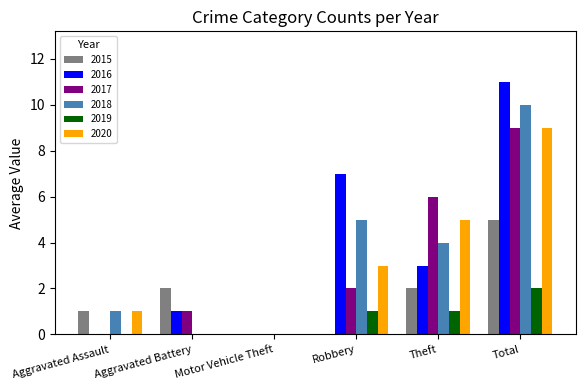

How many data points does each series have?

6